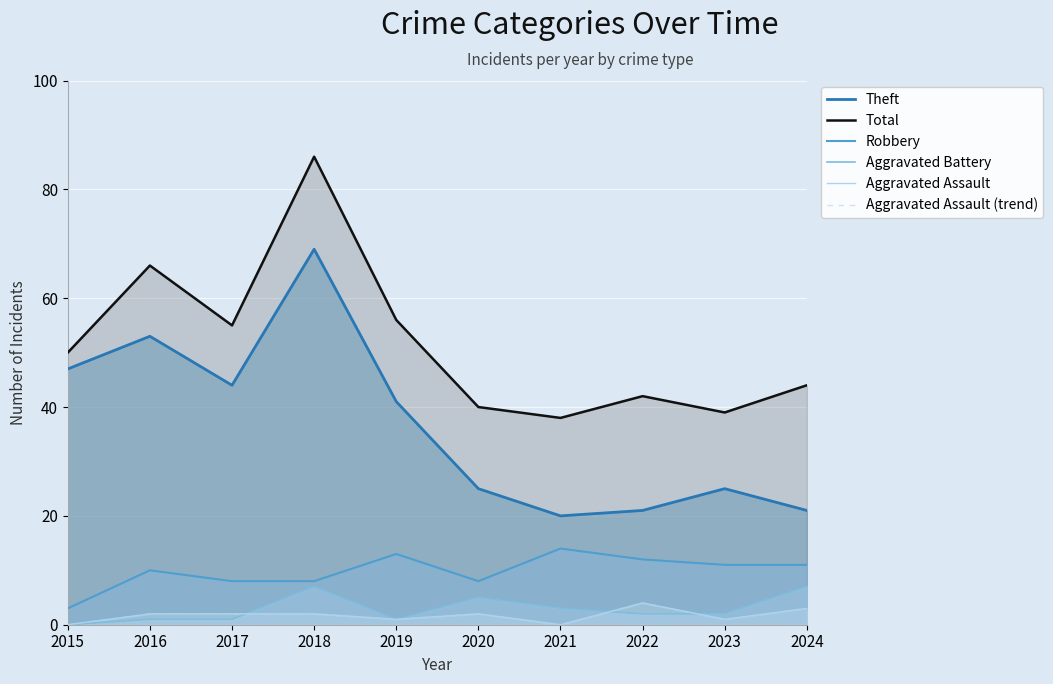

What is the difference between the maximum and minimum values in the Robbery series?

11